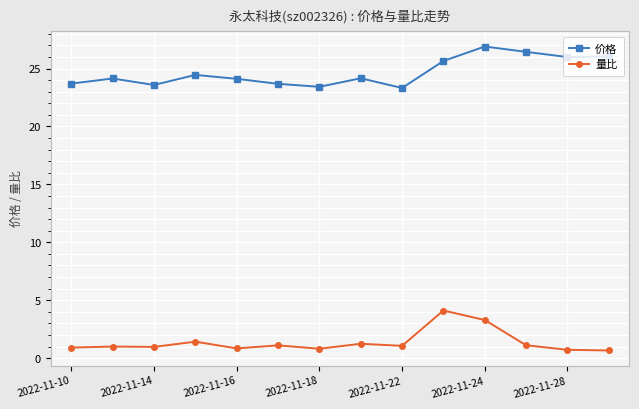

Rank the series by their average value, from lowest to highest.

量比, 价格